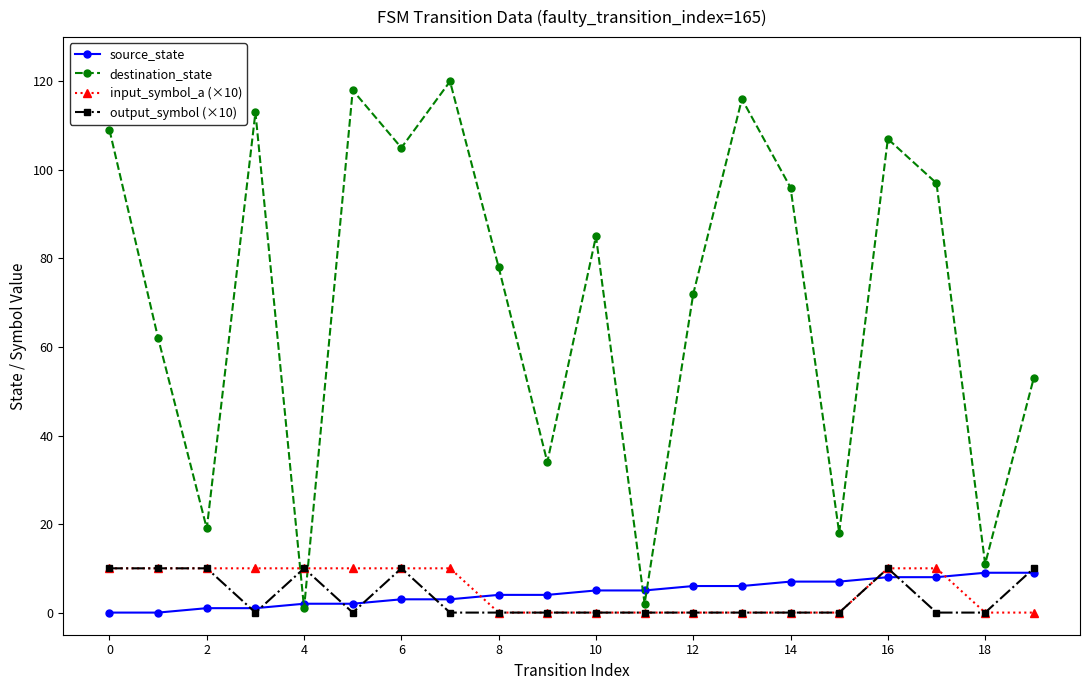

In destination_state, how many points are lower than both neighbors (excluding endpoints)?

7